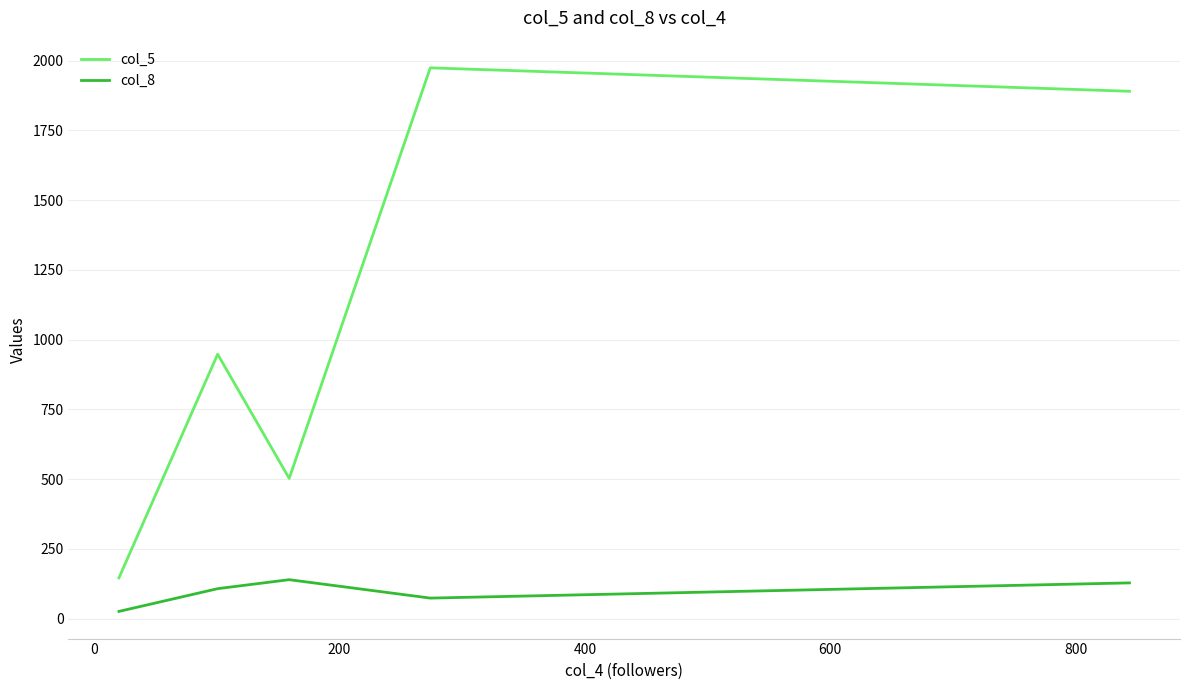

What is the maximum value shown in the chart?

1974.0